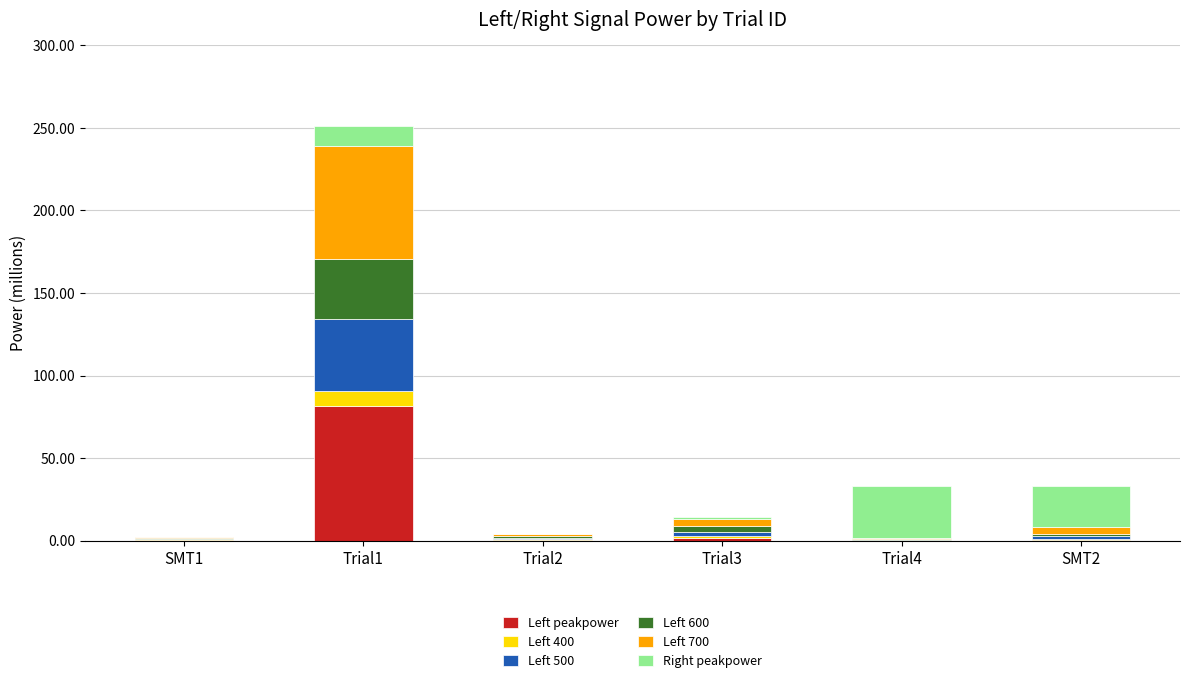

At which category is the sum across all series the highest?

Trial1